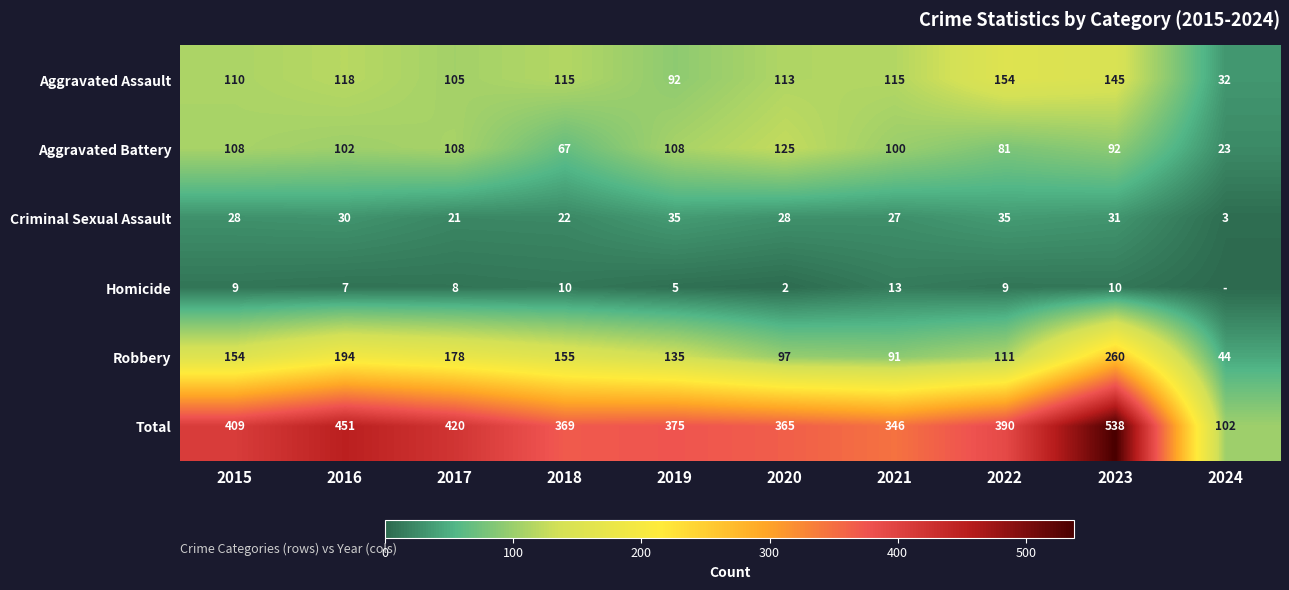

Read the Robbery value at 2017.

178